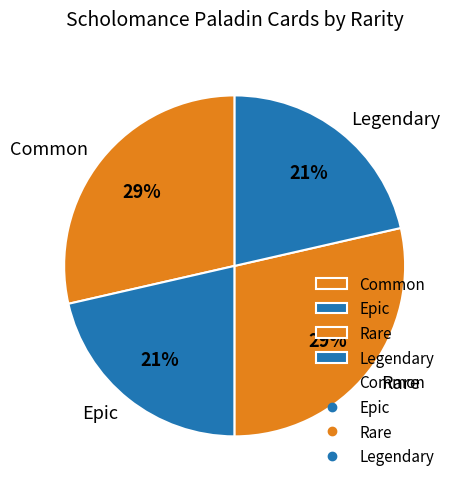

To the nearest percent, what portion does Epic represent?

21%